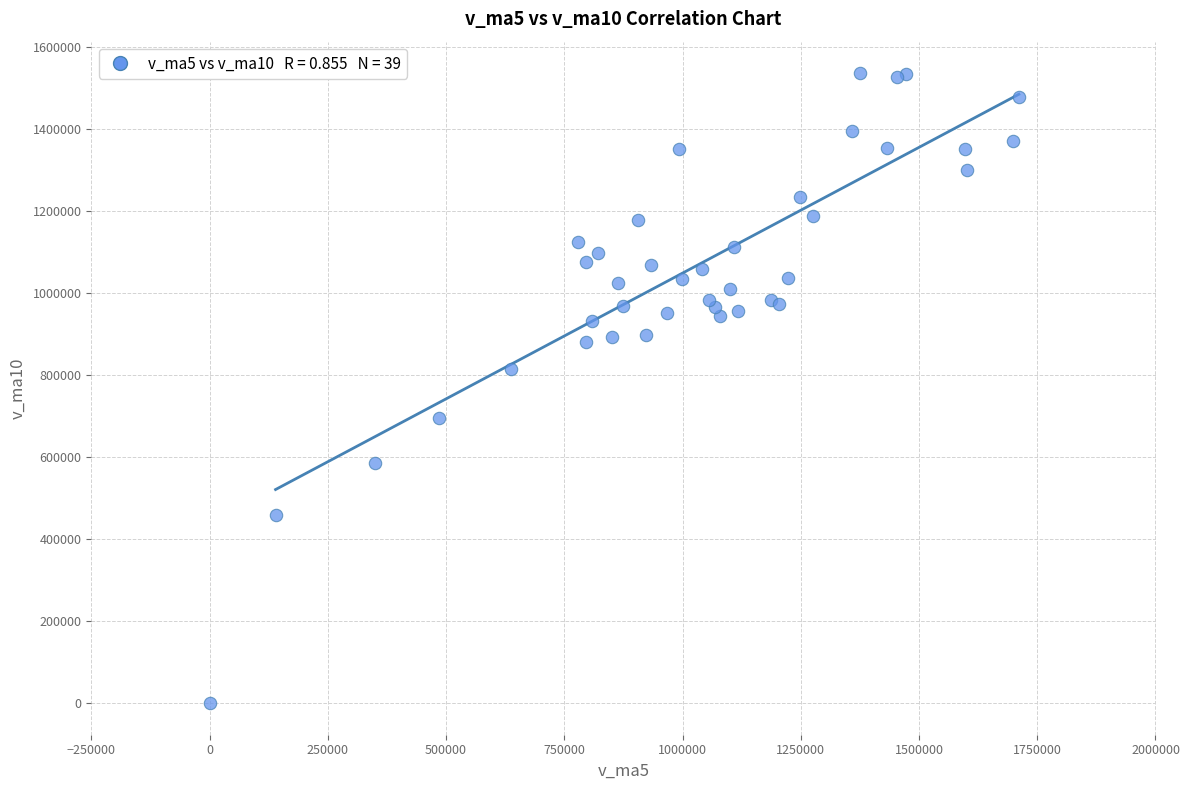

What Y value in the scatter plot is closest to 768403?

815821.6